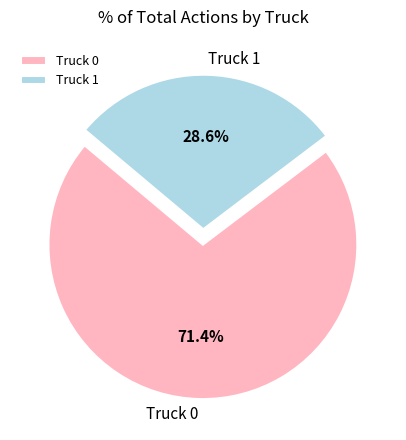

Is it true that Truck 0 is 84% of the pie?

False